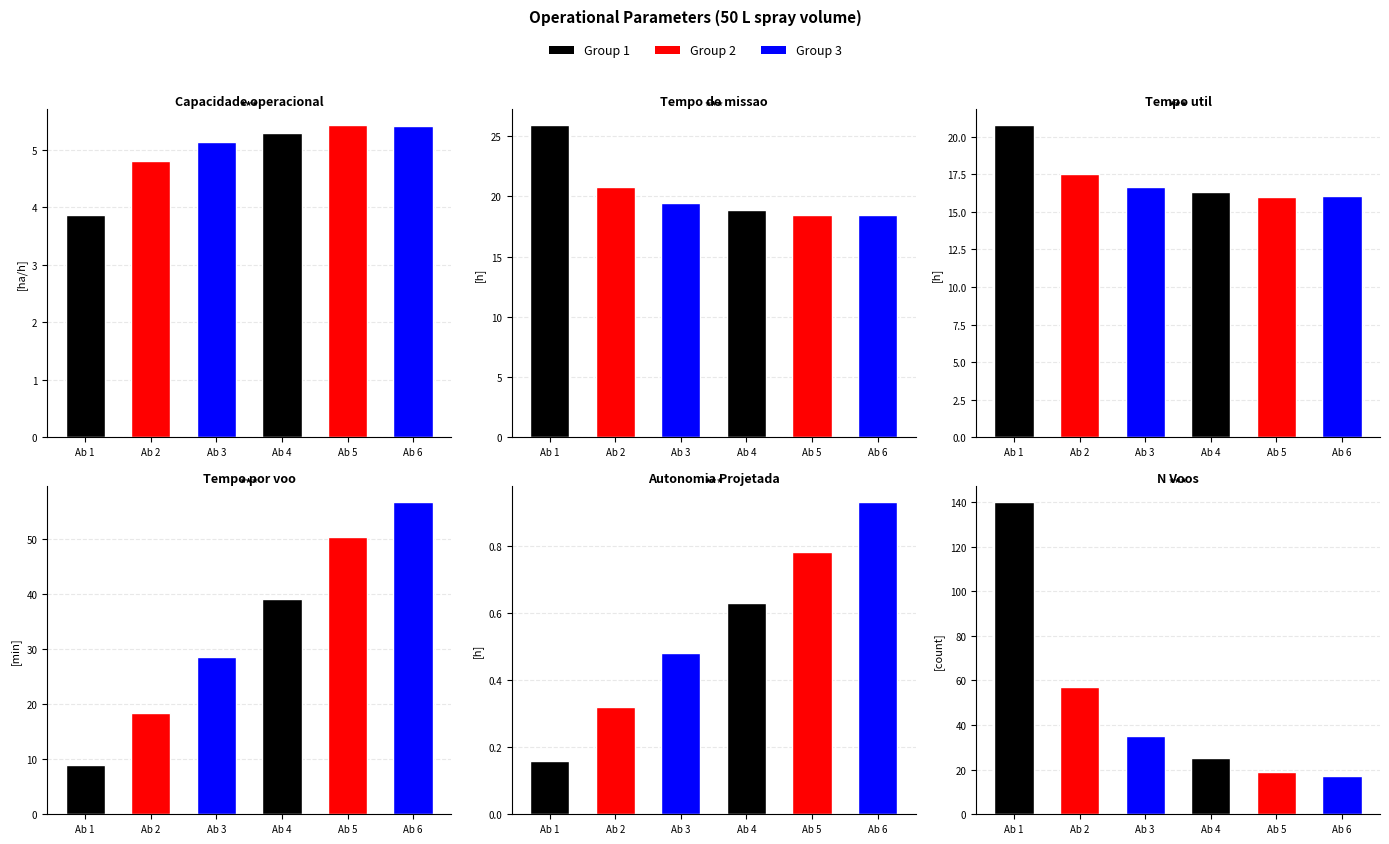

The Tempo por voo [min] series shows 29.2 at 1. True or false?

False